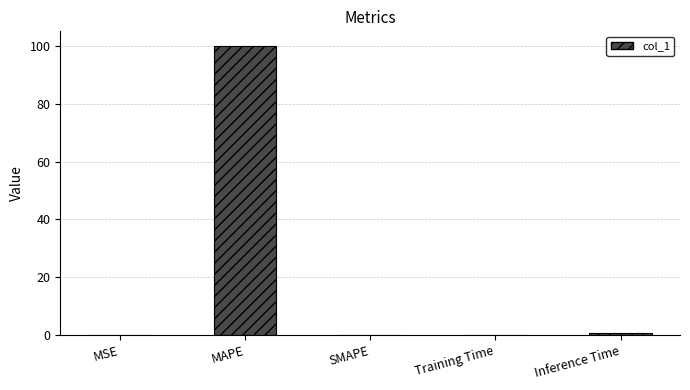

Are the bars horizontal?

No